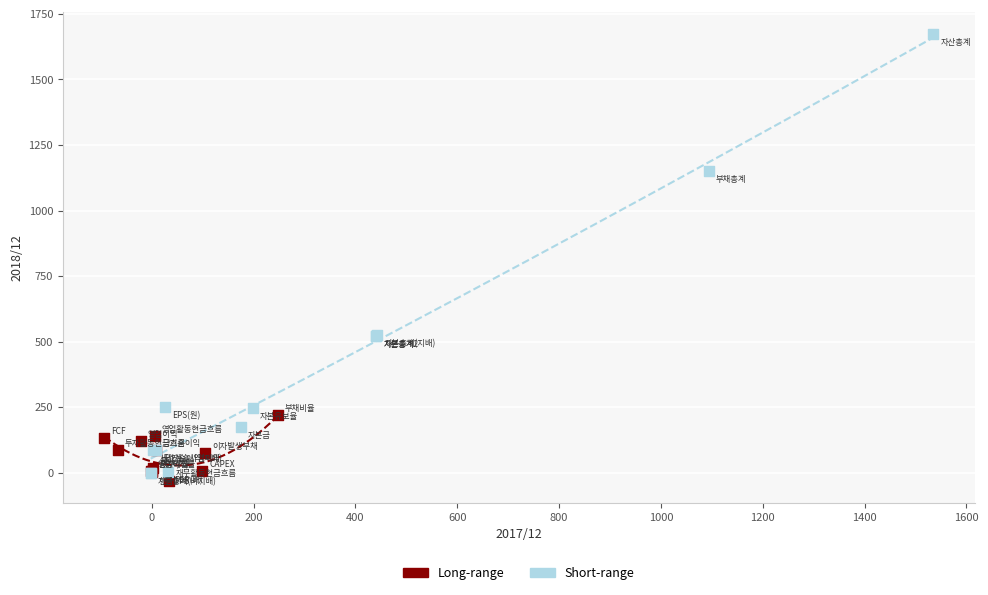

Which series reaches the minimum Y coordinate?

Long-range